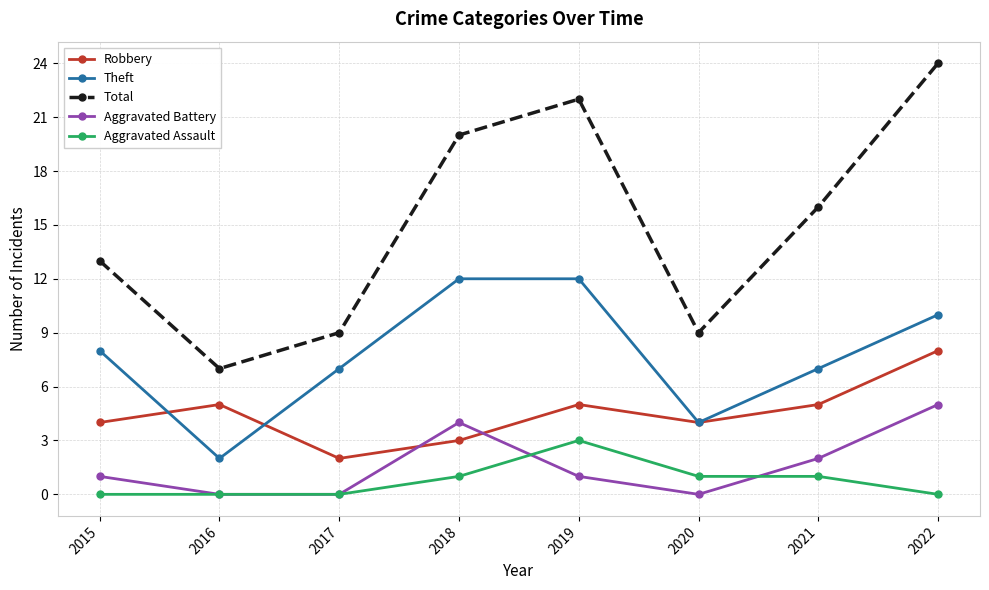

At how many categories does at least one series exceed 14?

4